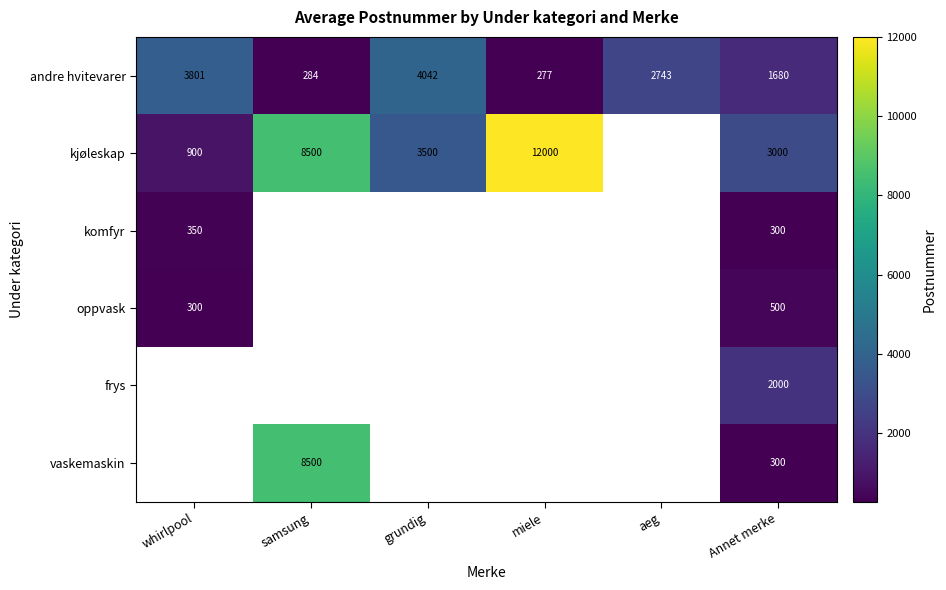

What is the sum of the kjøleskap values at Annet merke and grundig?

6500